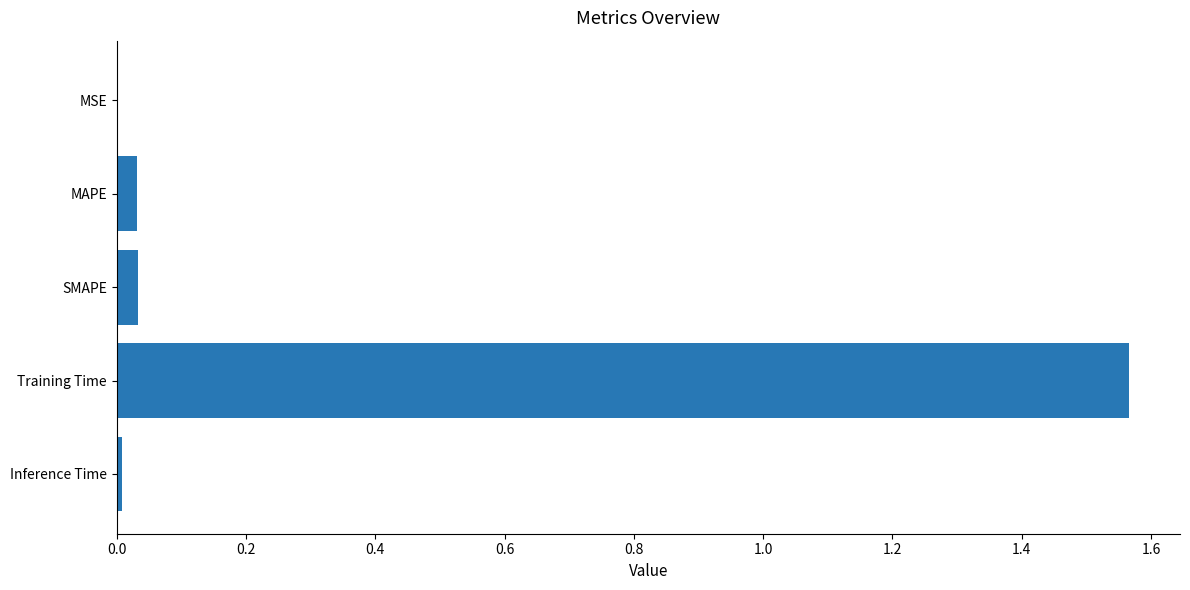

Is it true that the value at SMAPE is 0.0?

True